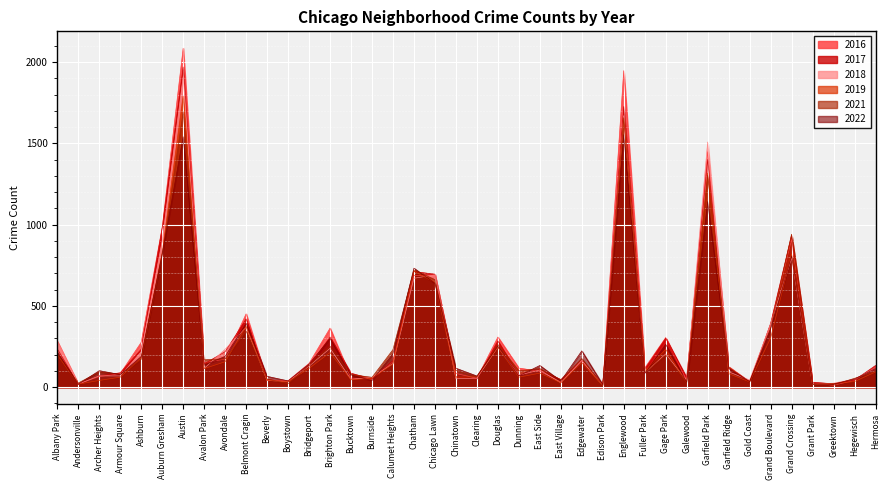

At which label does 2016 first exceed 126?

Albany Park